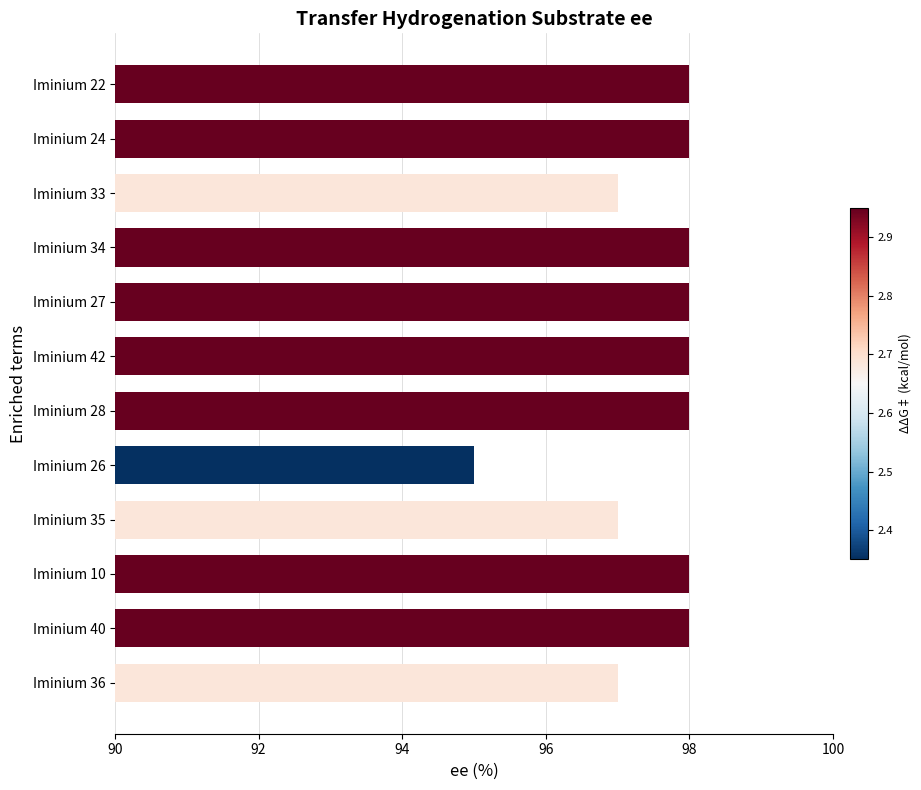

What is the value of the 12th bar from the top?

97